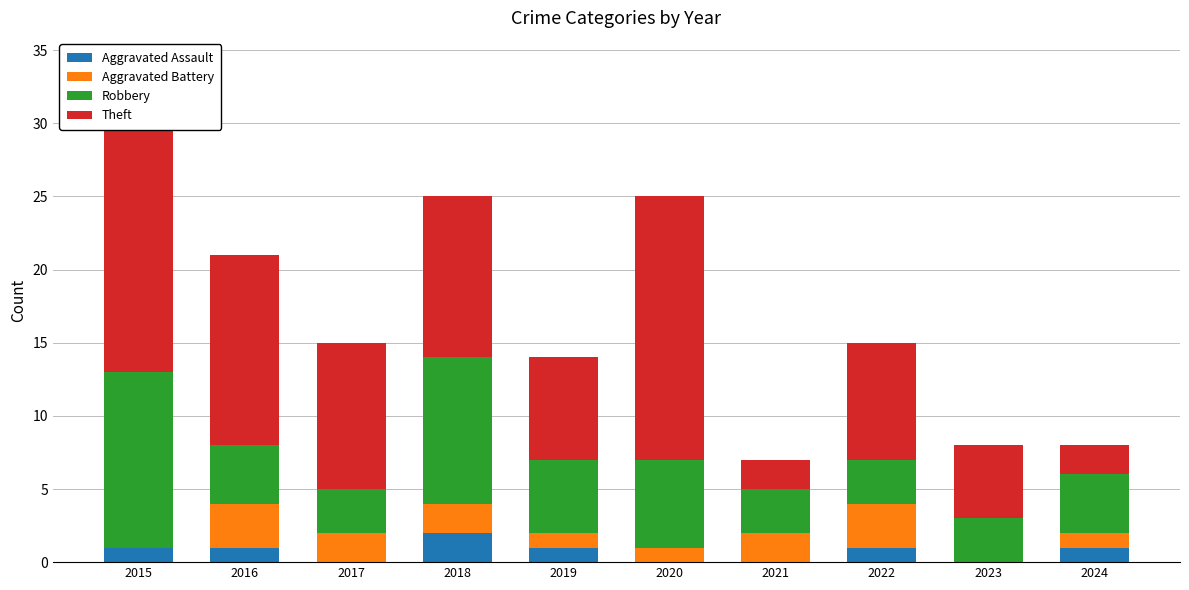

Reading right to left, transcribe all the data shown in this chart.

Aggravated Assault: 1	0	1	0	0	1	2	0	1	1
Aggravated Battery: 1	0	3	2	1	1	2	2	3	0
Robbery: 4	3	3	3	6	5	10	3	4	12
Theft: 2	5	8	2	18	7	11	10	13	19